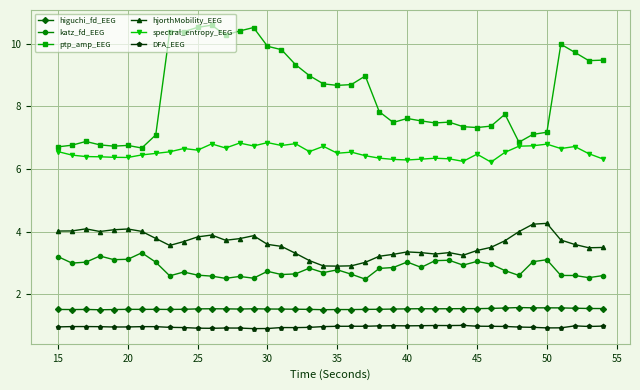

Which series has the largest range (max minus min)?

ptp_amp_EEG